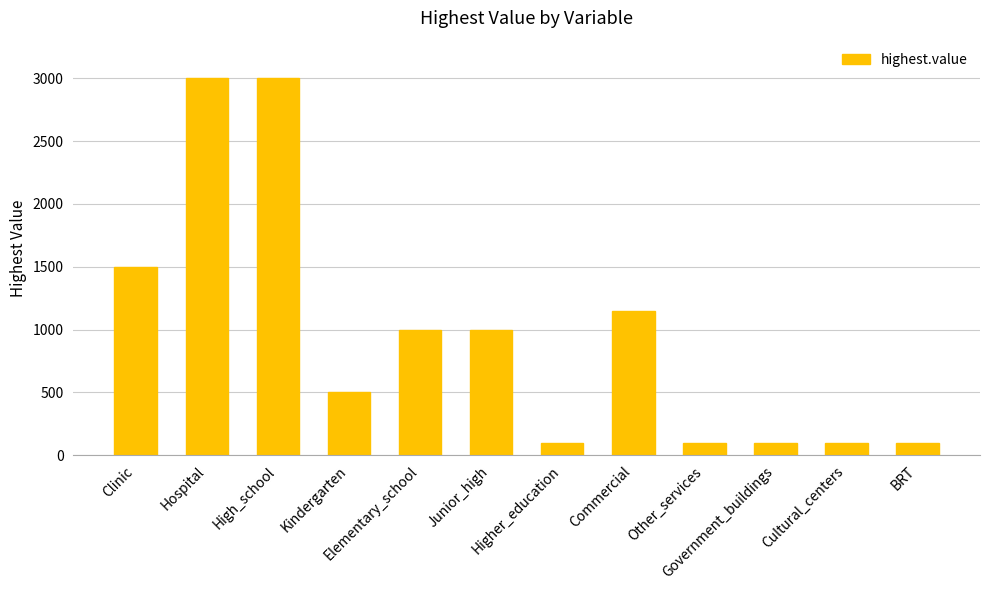

What is the sum of all values?

11650